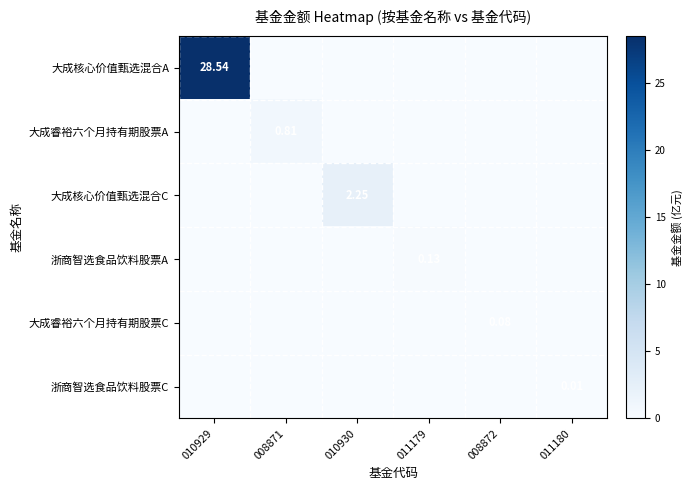

What is the difference between the 大成睿裕六个月持有期股票A values at 008871 and 011179?

0.8